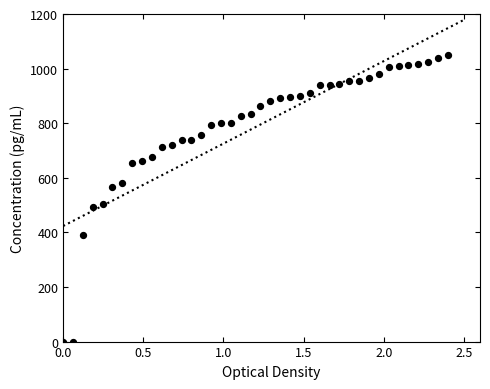

What is the range of Y values (max minus min)?

1050.0